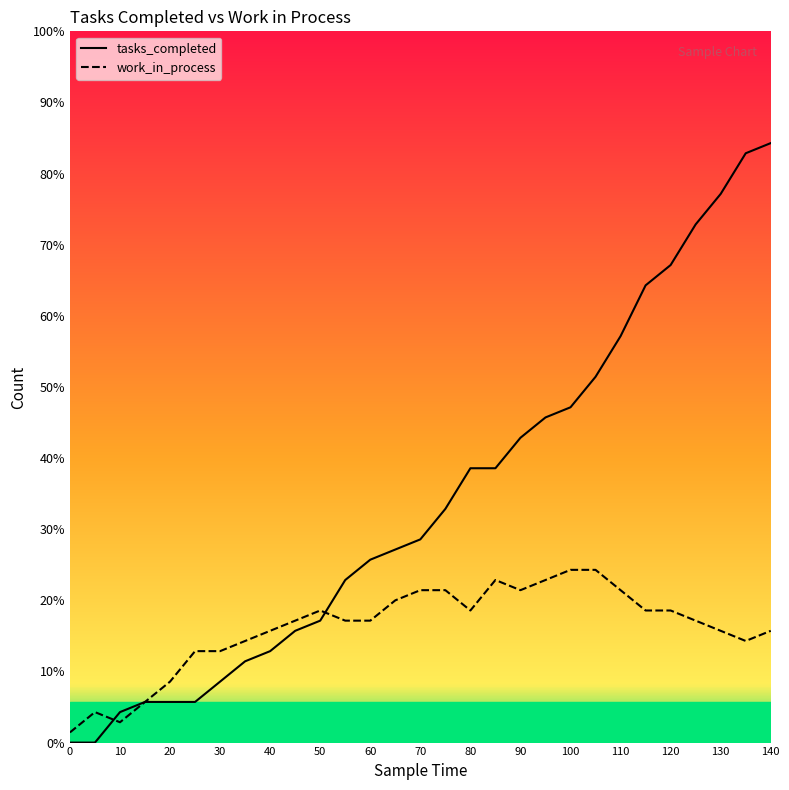

Reading left to right, what are all the values shown in this chart?

tasks_completed: 0	0	3	4	4	4	6	8	9	11	12	16	18	19	20	23	27	27	30	32	33	36	40	45	47	51	54	58	59
work_in_process: 1	3	2	4	6	9	9	10	11	12	13	12	12	14	15	15	13	16	15	16	17	17	15	13	13	12	11	10	11